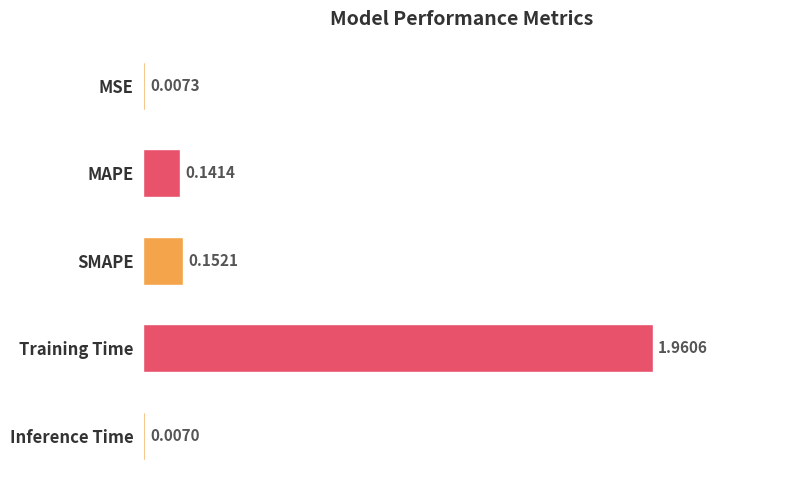

What is the change in value from MSE to MAPE?

+0.1